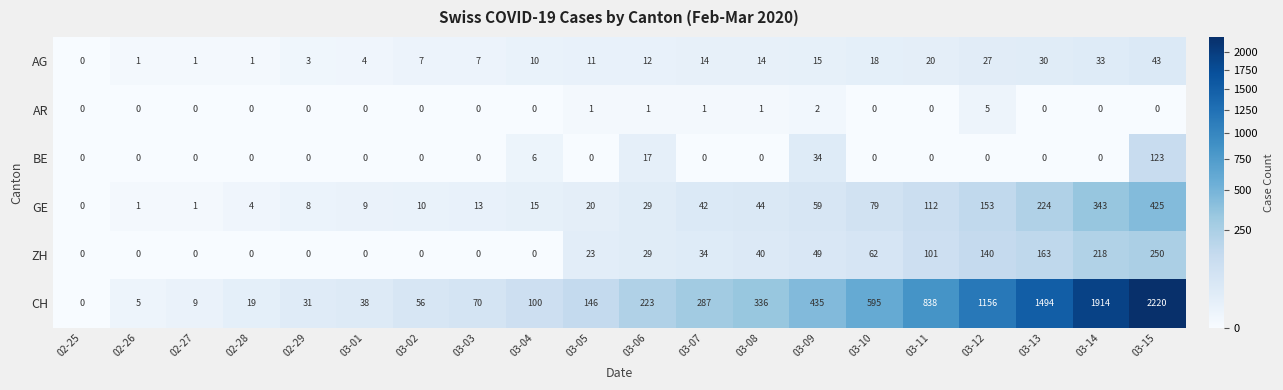

What is the maximum value shown in the chart?

2220